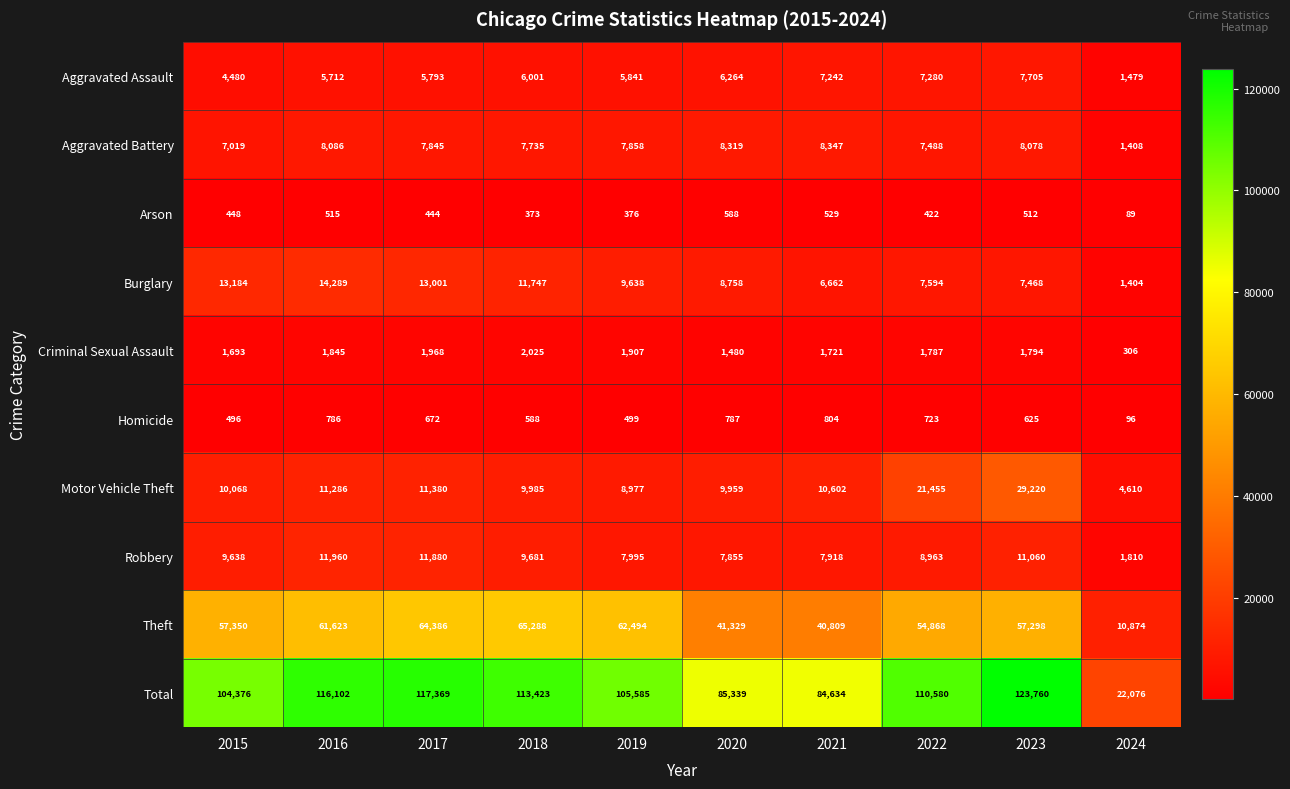

What is the difference between the Criminal Sexual Assault values at 2023 and 2015?

101